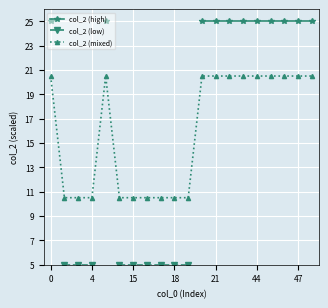

What is the label of the 13th point from the right?

7